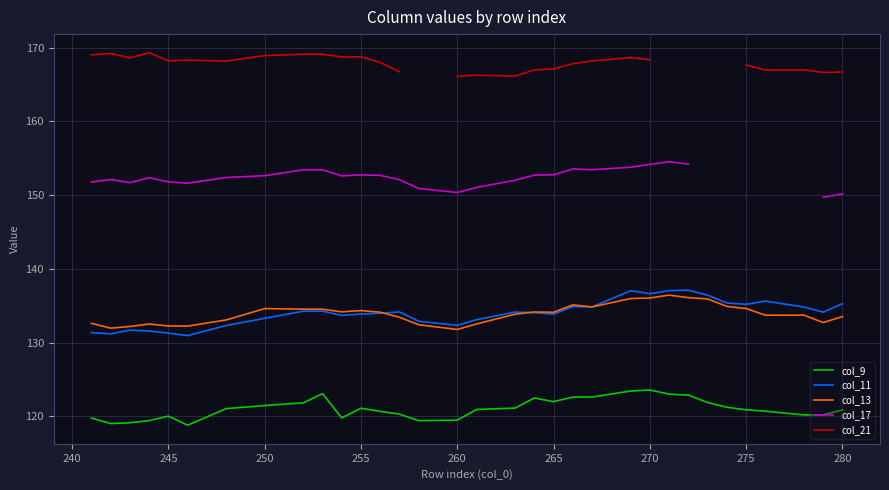

What is the lowest value of the col_21 series?

166.1